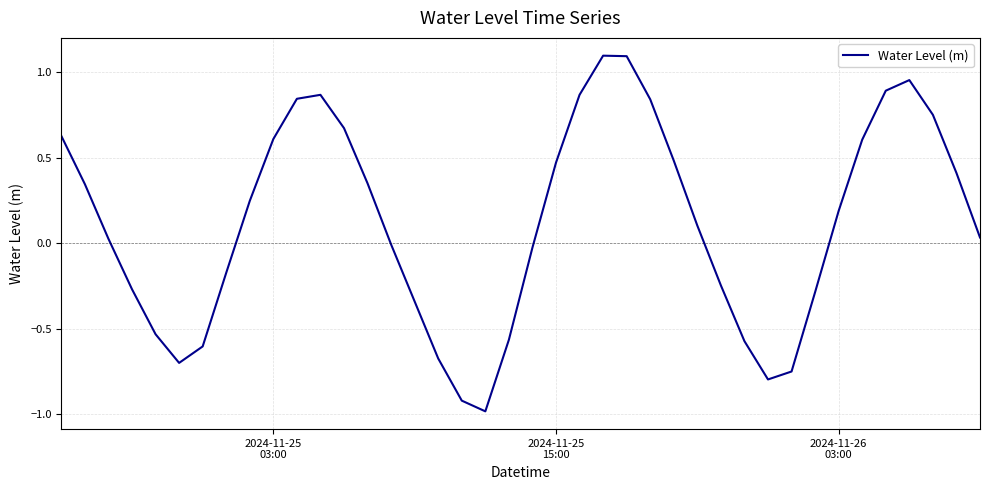

What is the minimum value shown in the chart?

-1.0